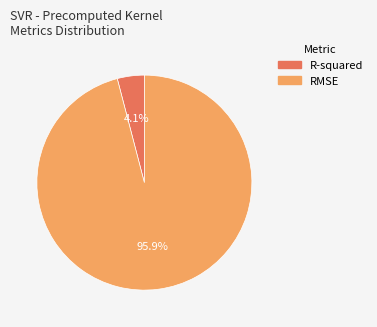

Which category accounts for the majority?

RMSE